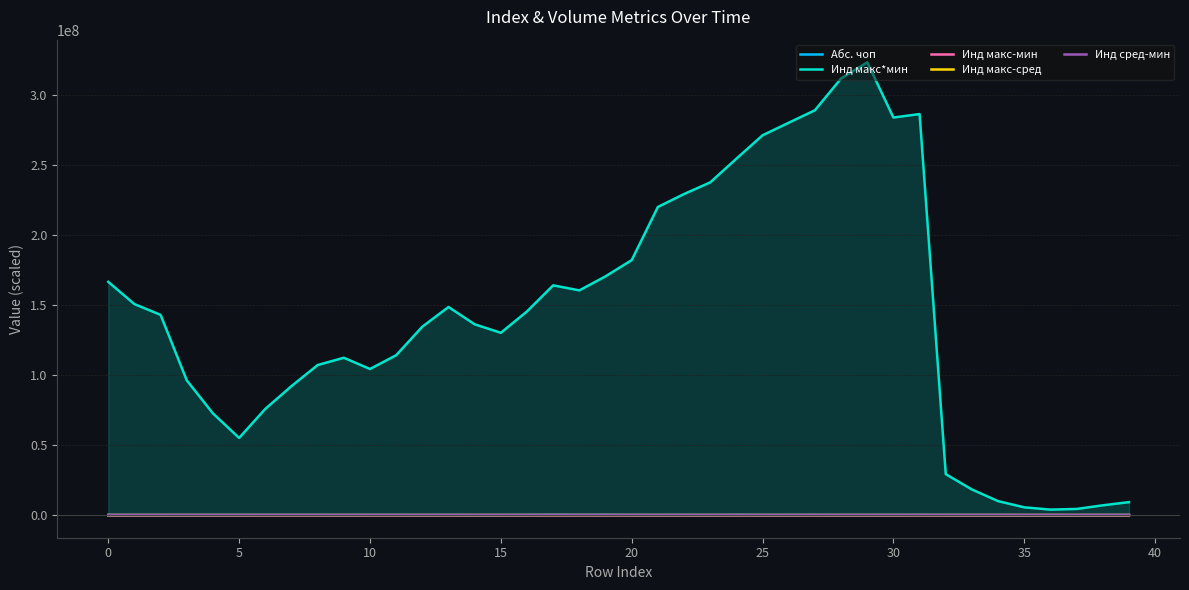

What is the difference between the maximum and second lowest values in the Инд макс-сред series?

859.2